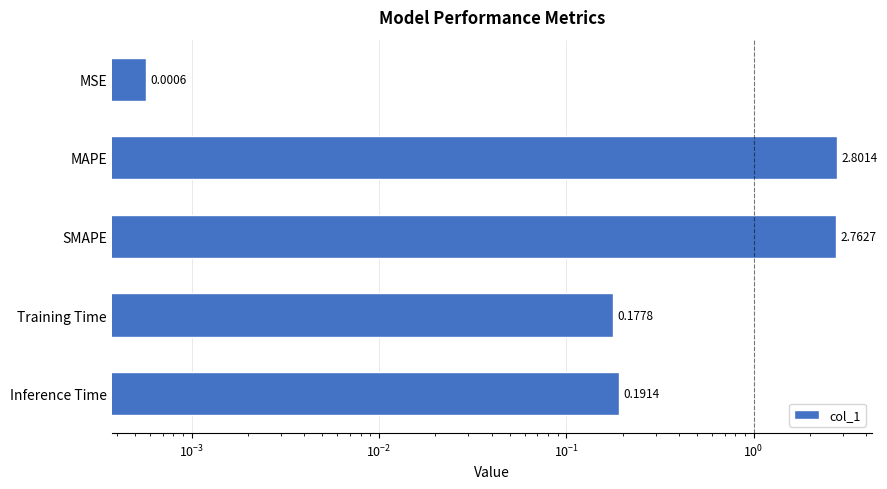

What is the difference between the maximum and second lowest values?

2.6